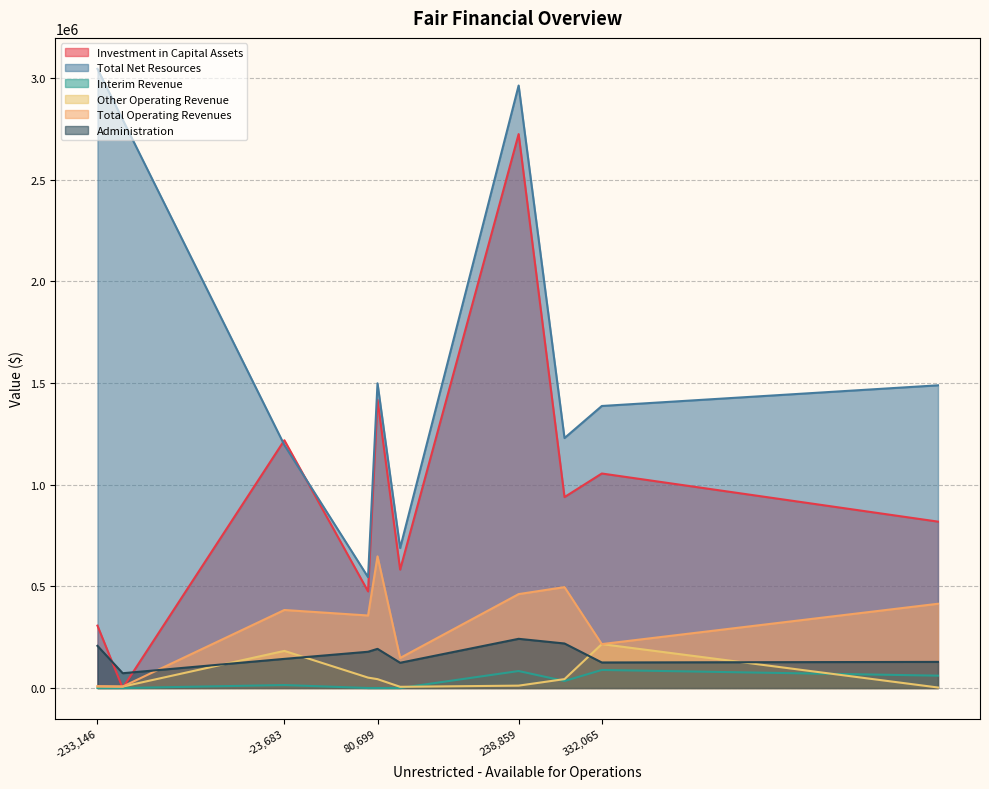

True or false: Investment in Capital Assets and Administration intersect in this chart.

True